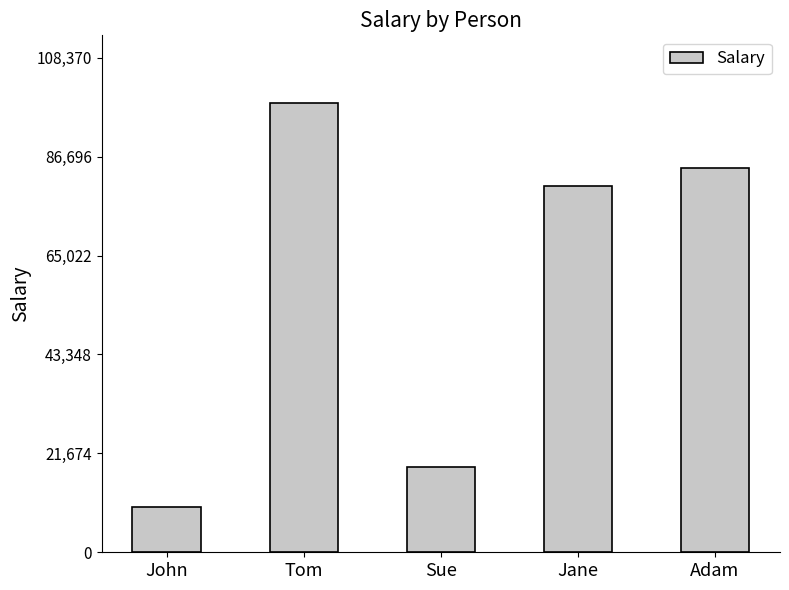

List the labels in order of value, largest first.

Tom, Adam, Jane, Sue, John